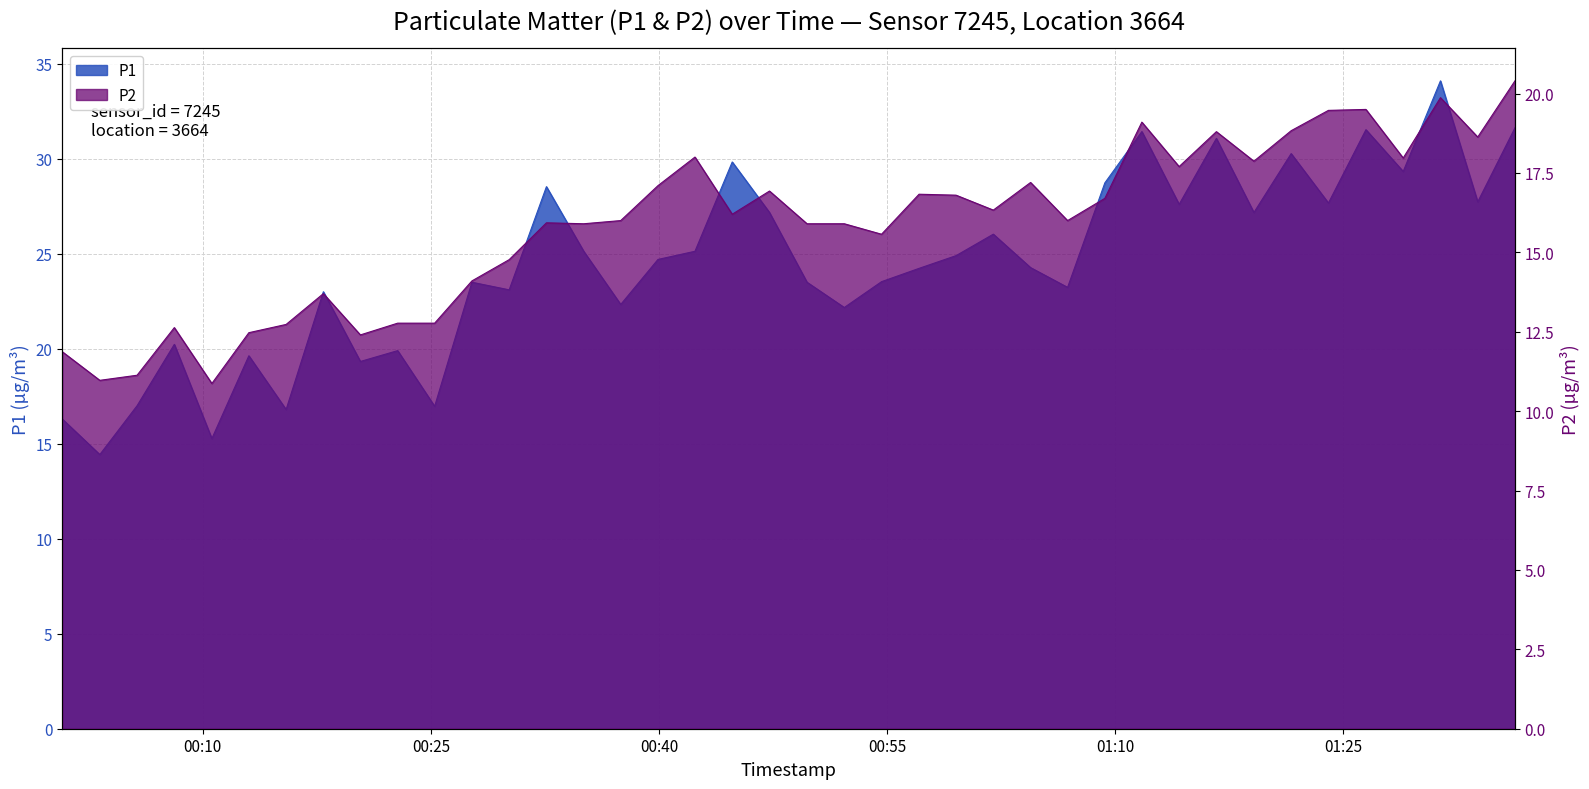

Reading left to right, transcribe all the data shown in this chart.

P1: 16.3	14.4	17.0	20.2	15.3	19.6	16.8	23.0	19.3	19.9	17.0	23.5	23.1	28.5	25.1	22.3	24.7	25.1	29.8	27.2	23.5	22.2	23.5	24.2	24.9	26.0	24.3	23.2	28.7	31.4	27.6	31.1	27.2	30.3	27.7	31.5	29.3	34.1	27.7	31.6
P2: 11.9	11.0	11.1	12.6	10.9	12.5	12.7	13.7	12.4	12.8	12.8	14.1	14.8	15.9	15.9	16.0	17.1	18.0	16.2	16.9	15.9	15.9	15.6	16.8	16.8	16.3	17.2	16.0	16.7	19.1	17.7	18.8	17.9	18.8	19.5	19.5	18.0	19.9	18.6	20.4